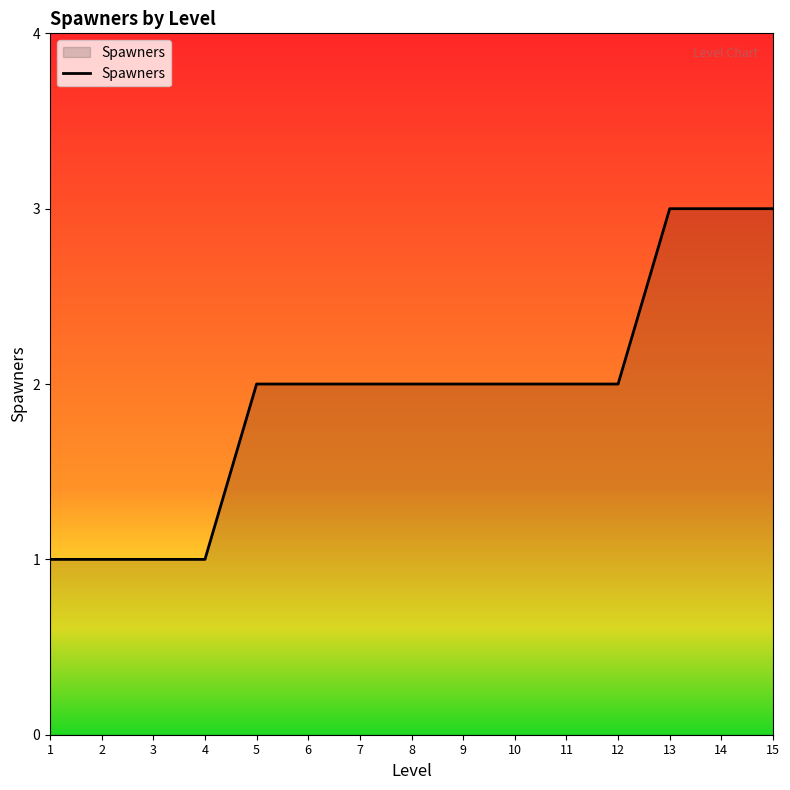

What is the average value?

2